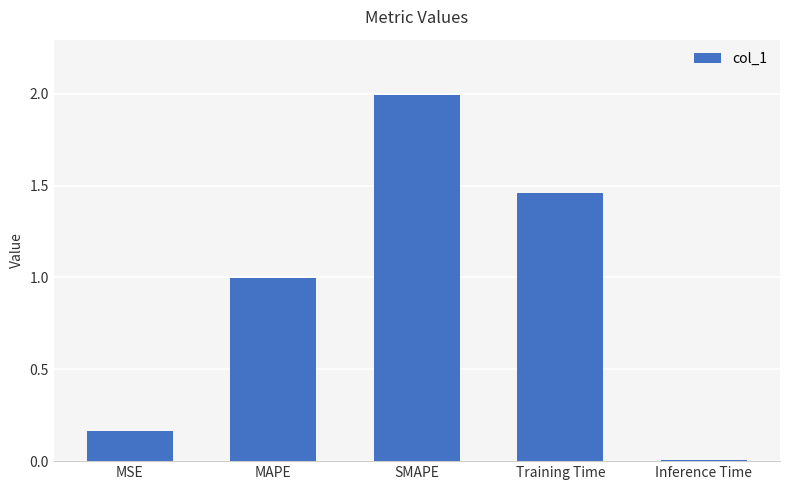

Rank the categories by value from lowest to highest.

Inference Time, MSE, MAPE, Training Time, SMAPE